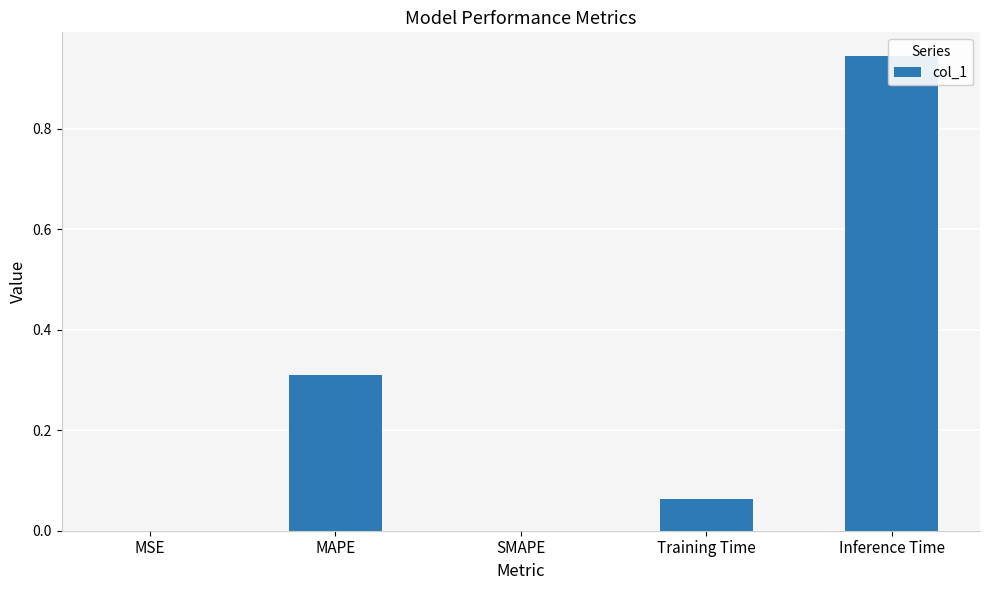

Are the bars horizontal?

No